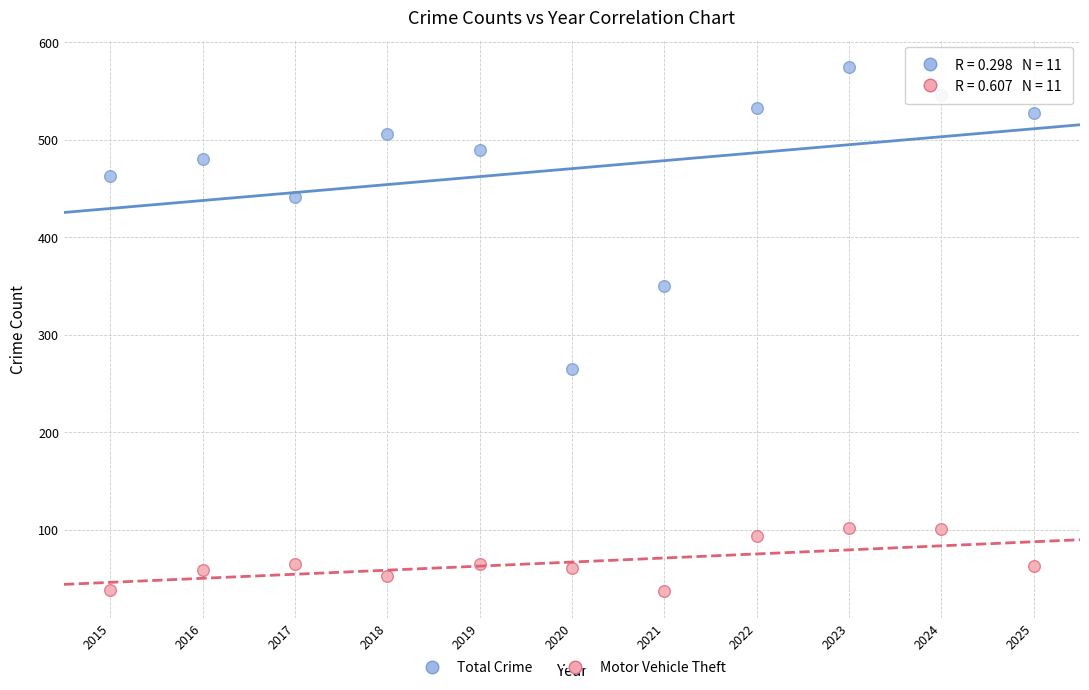

Which series contains the highest Y value?

Total Crime